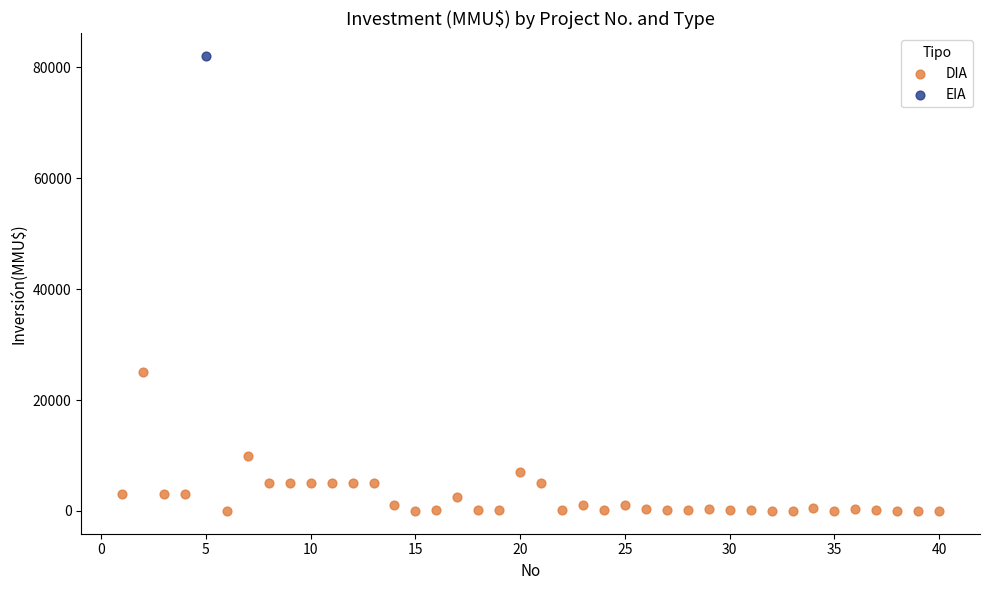

What are all the series names shown in the legend?

DIA, EIA